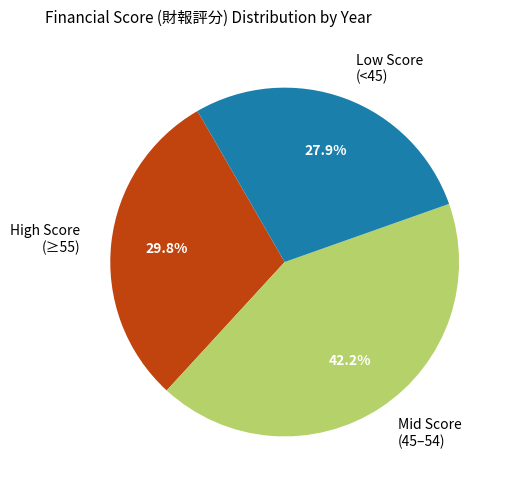

Is the sum of Low Score (<45) and High Score (≥55) greater than half?

Yes